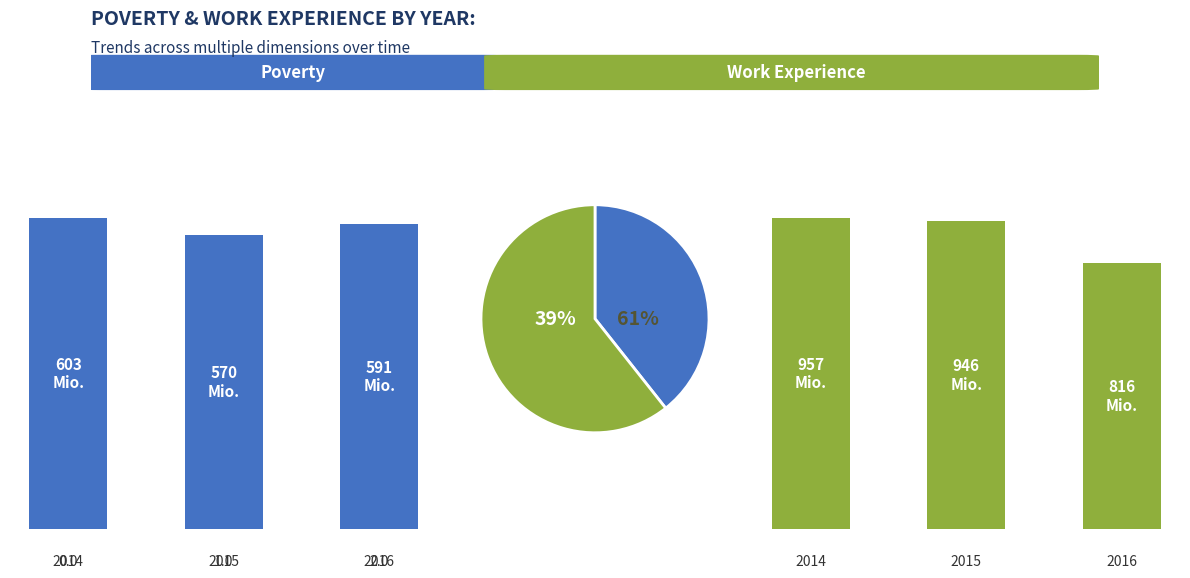

At 2015, list the series in order from smallest to largest.

Poverty, Work_Experience